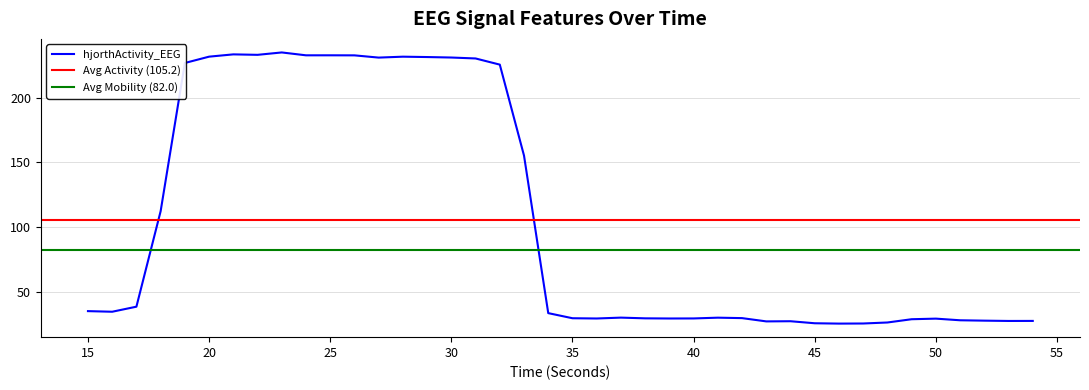

What is the lowest value of the hjorthActivity_EEG series?

25.3